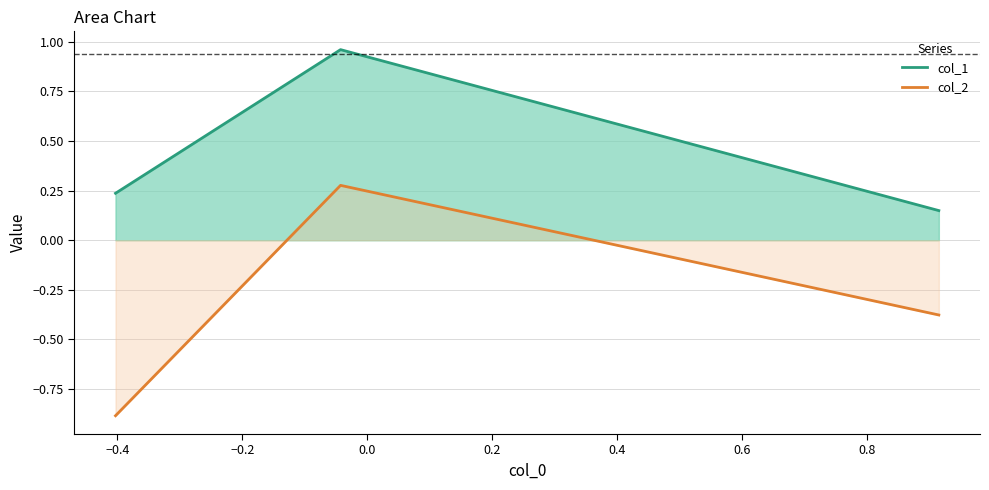

Which series has the largest total across all categories?

col_1